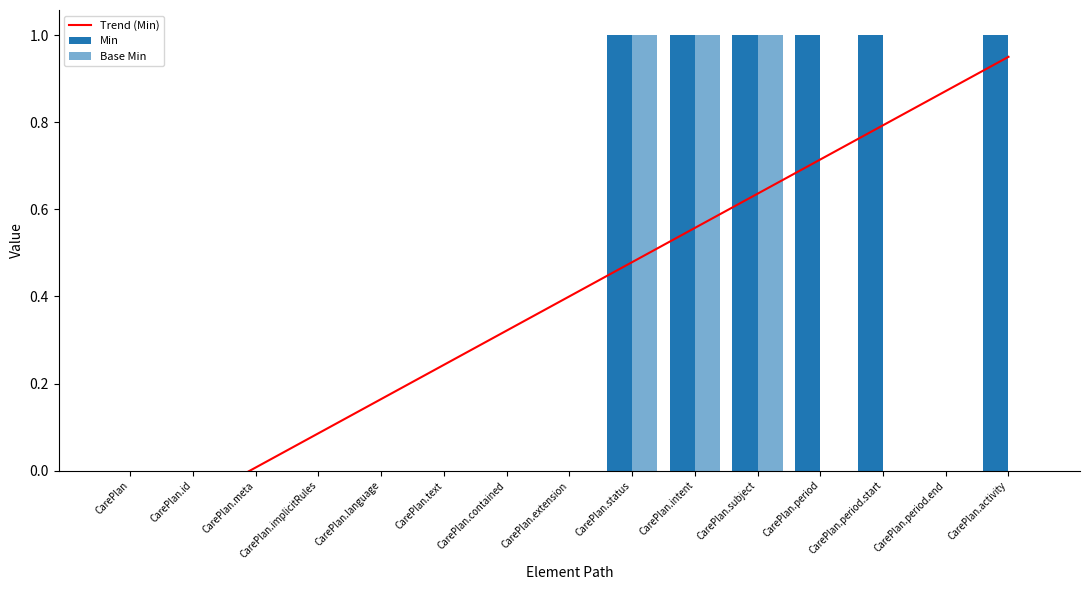

Between CarePlan.intent and CarePlan.period.start, which series saw the biggest shift?

Base Min